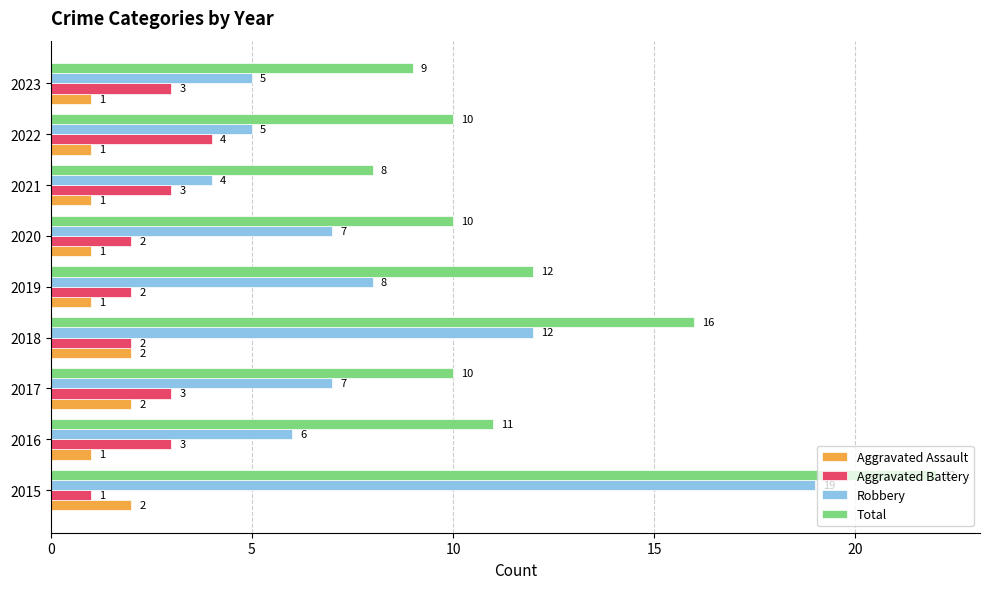

Is the value of Aggravated Assault at 2019 greater than the value of Total at 2022?

No